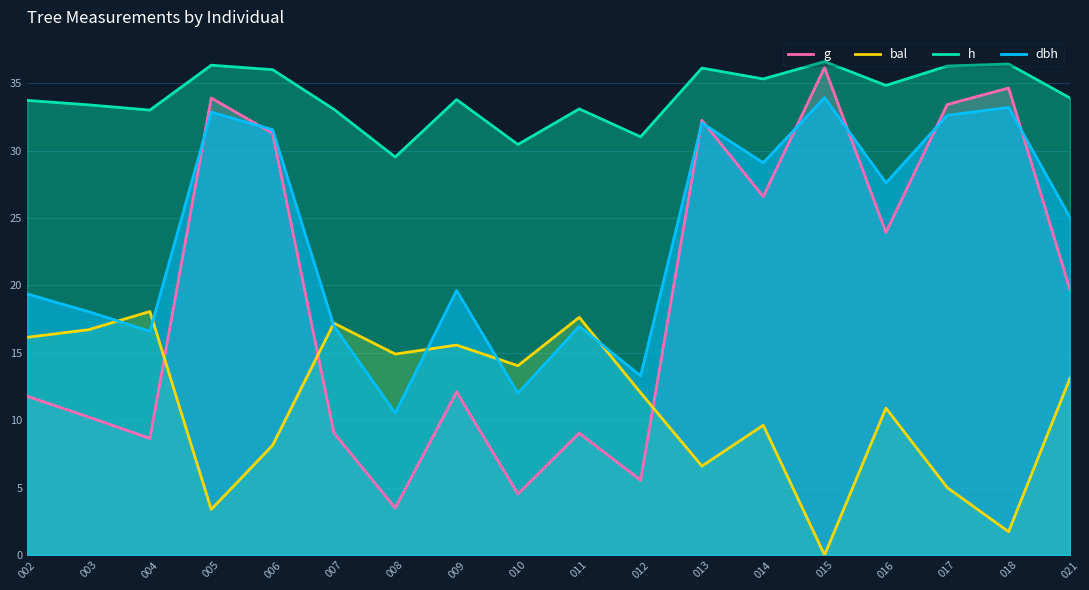

Which category has the lowest value in the bal series?

015